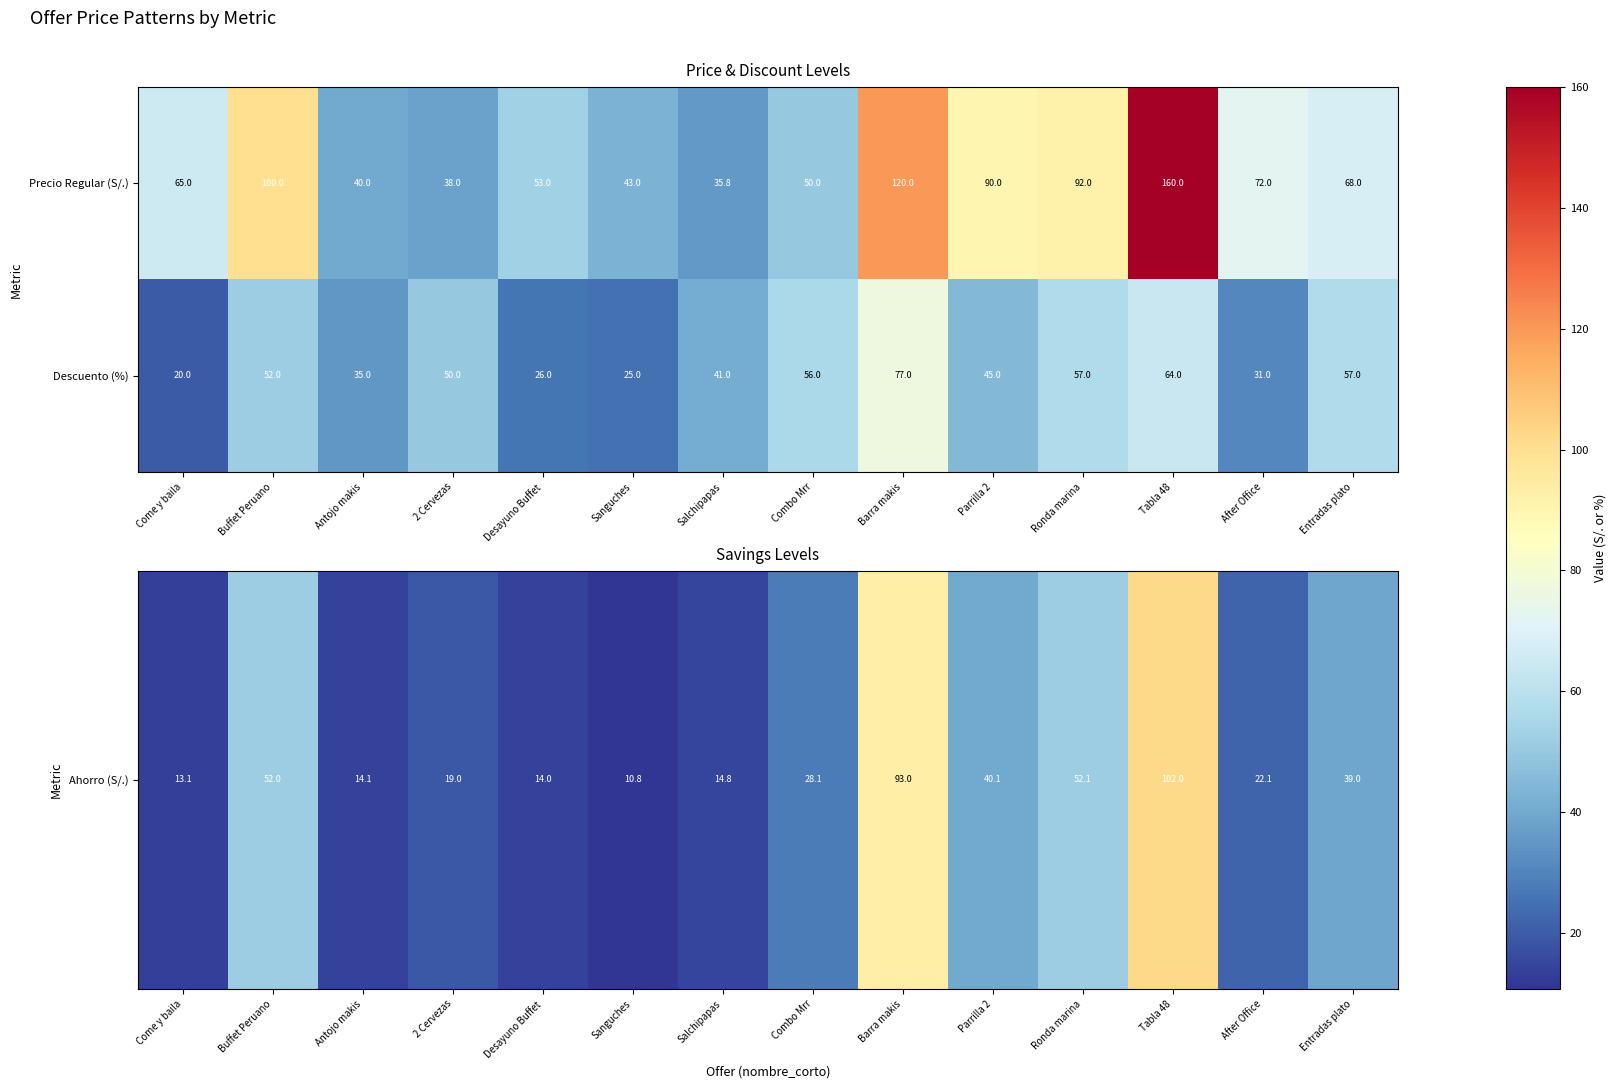

What is the sum of the Descuento (%) values at Tabla 48 and Ronda marina?

121.0